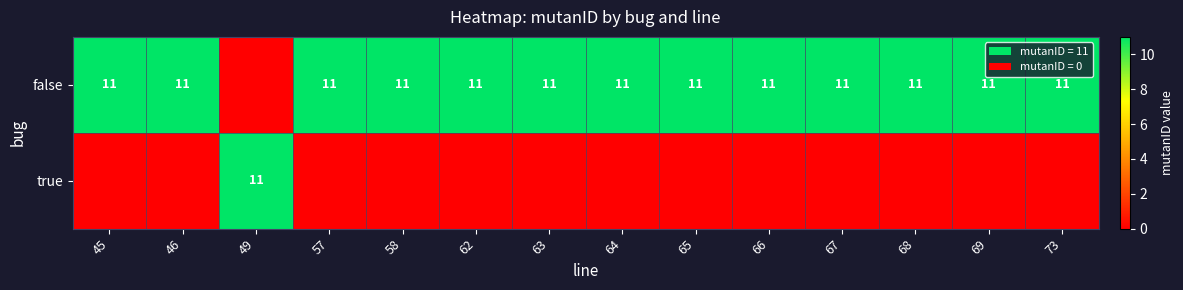

At how many categories does at least one series exceed 1?

14